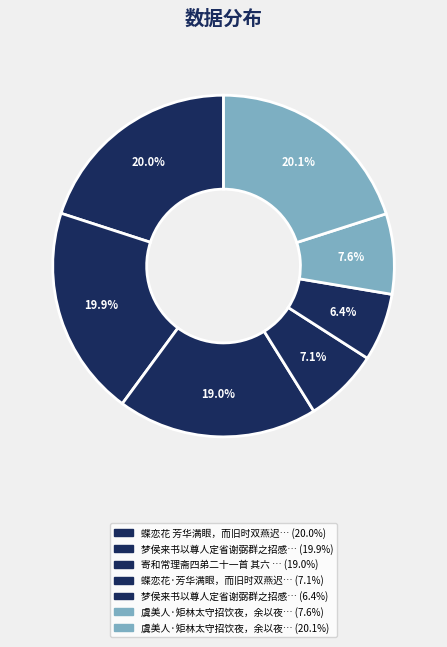

To the nearest percent, what is the difference between the largest and smallest slice percentages?

14%